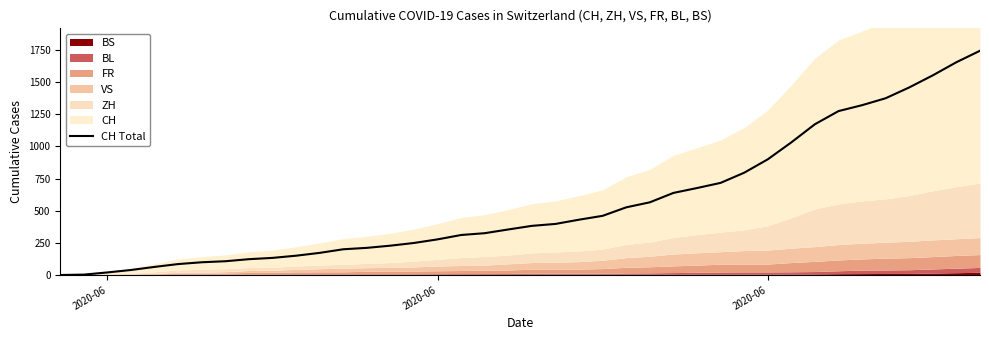

Which label corresponds to the smallest value in the chart?

2020-06